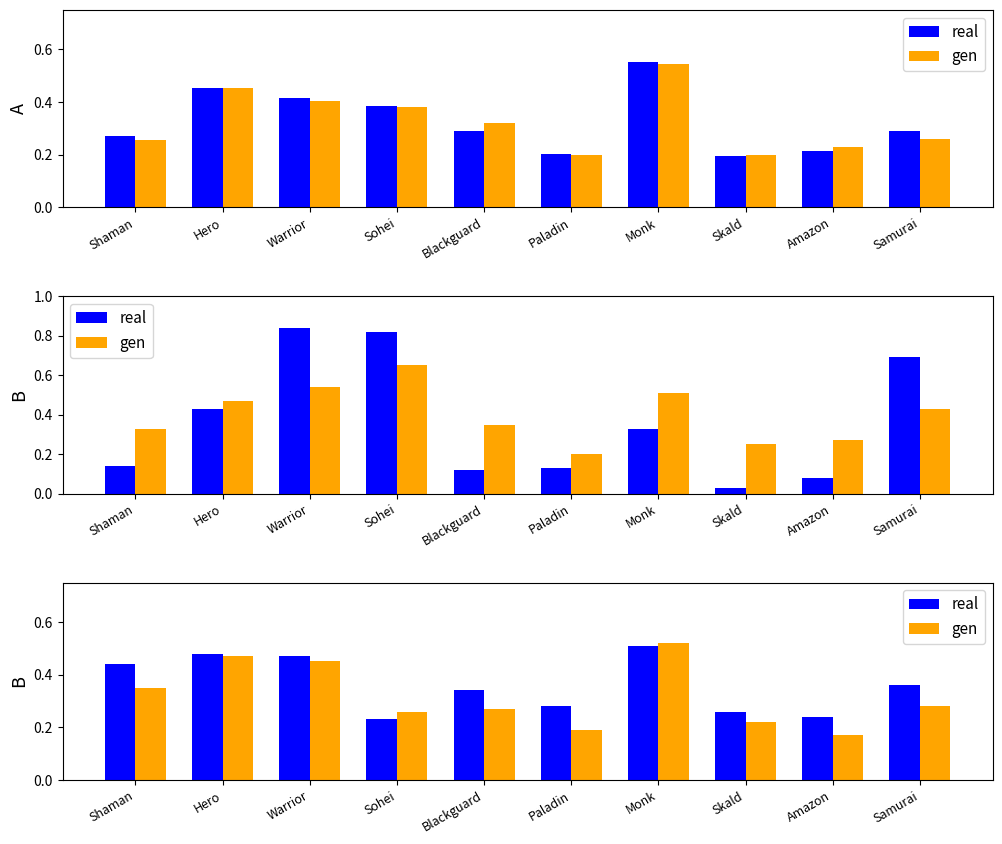

What is the sum of all real values?

3.6